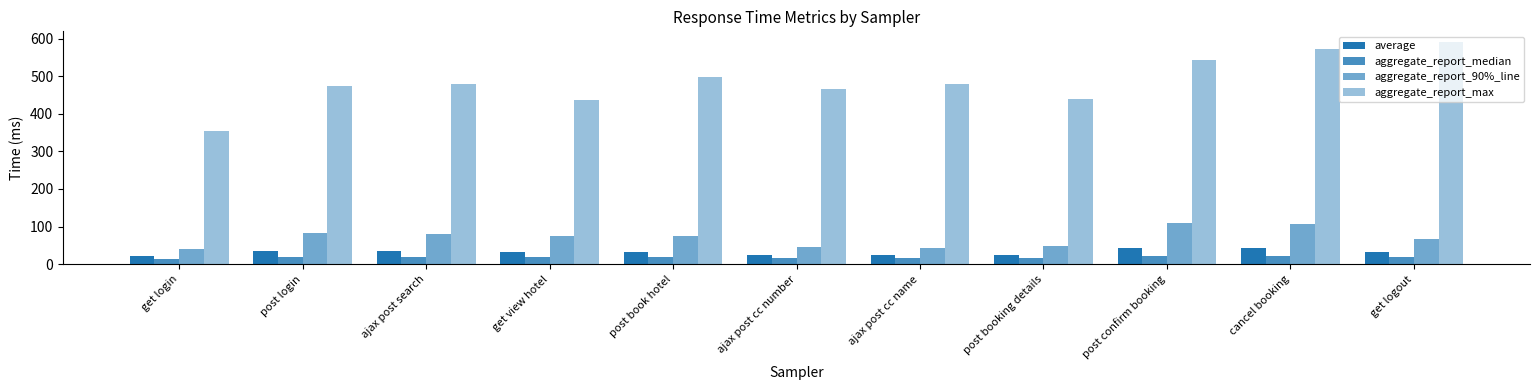

How many bars are there in each group?

4